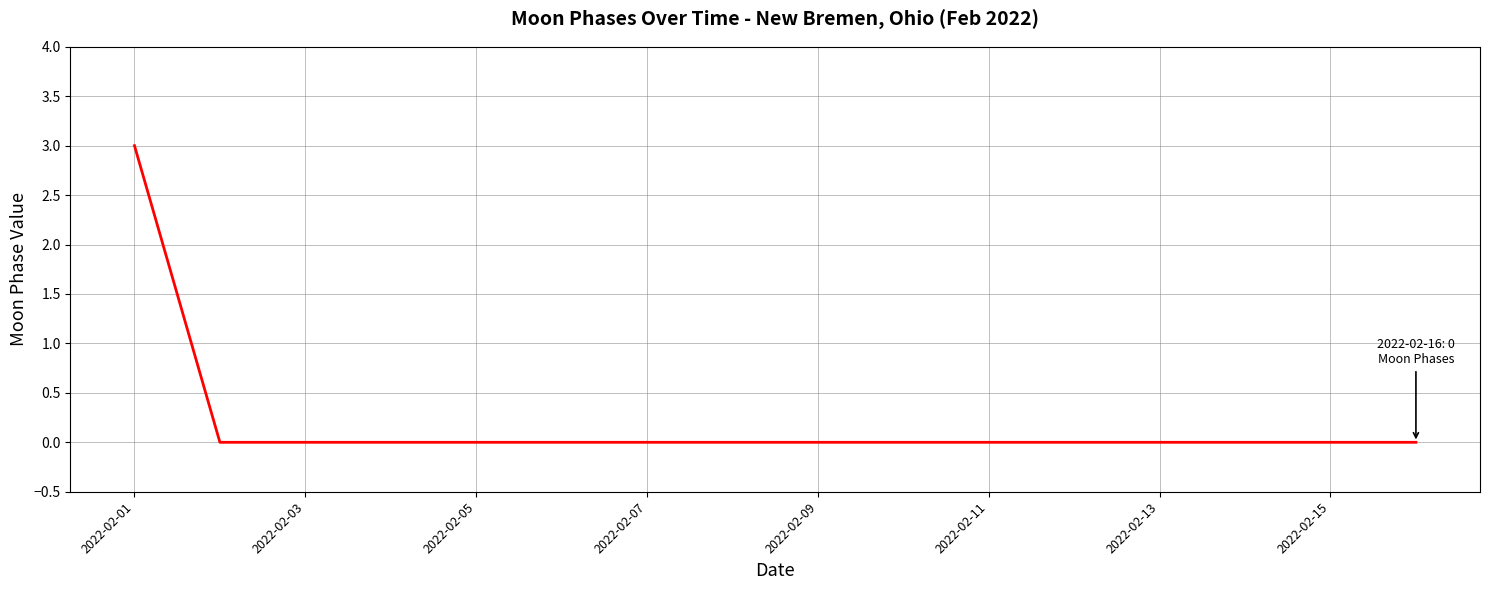

What is the greatest value displayed?

3